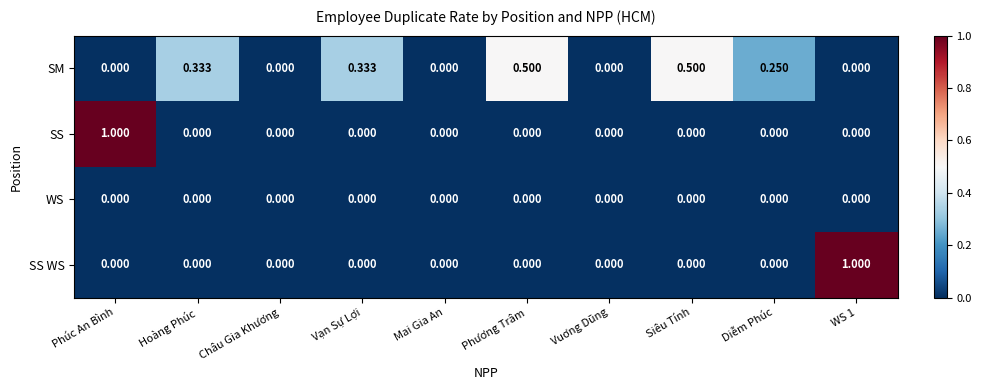

How many data points does each series have?

10